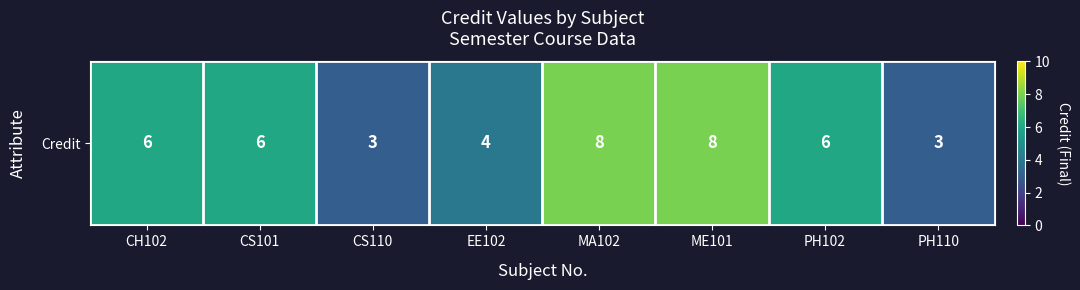

List the labels in order of value, smallest first.

CS110, PH110, EE102, CH102, CS101, PH102, MA102, ME101